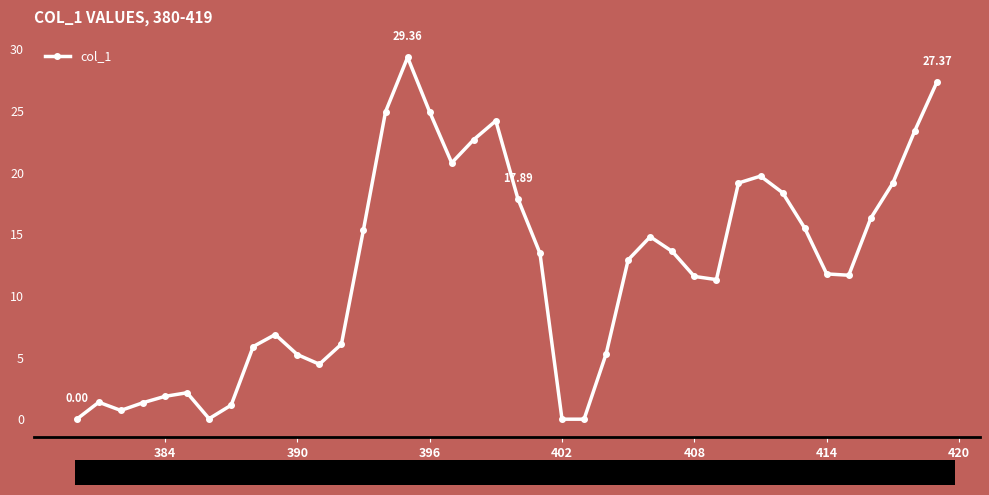

True or false: there are more than 1 points higher than both neighbors.

True